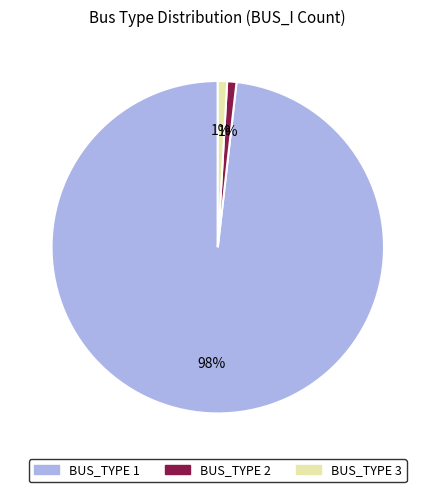

Does any single category account for the majority?

Yes